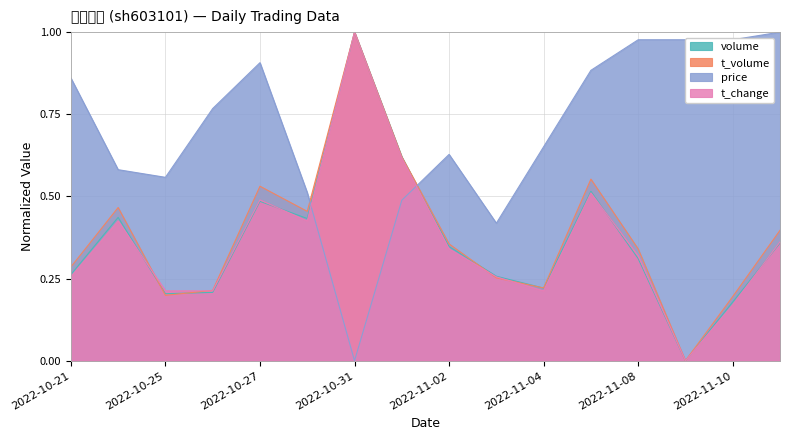

The price series shows 1.6 at 2022-11-09. True or false?

False